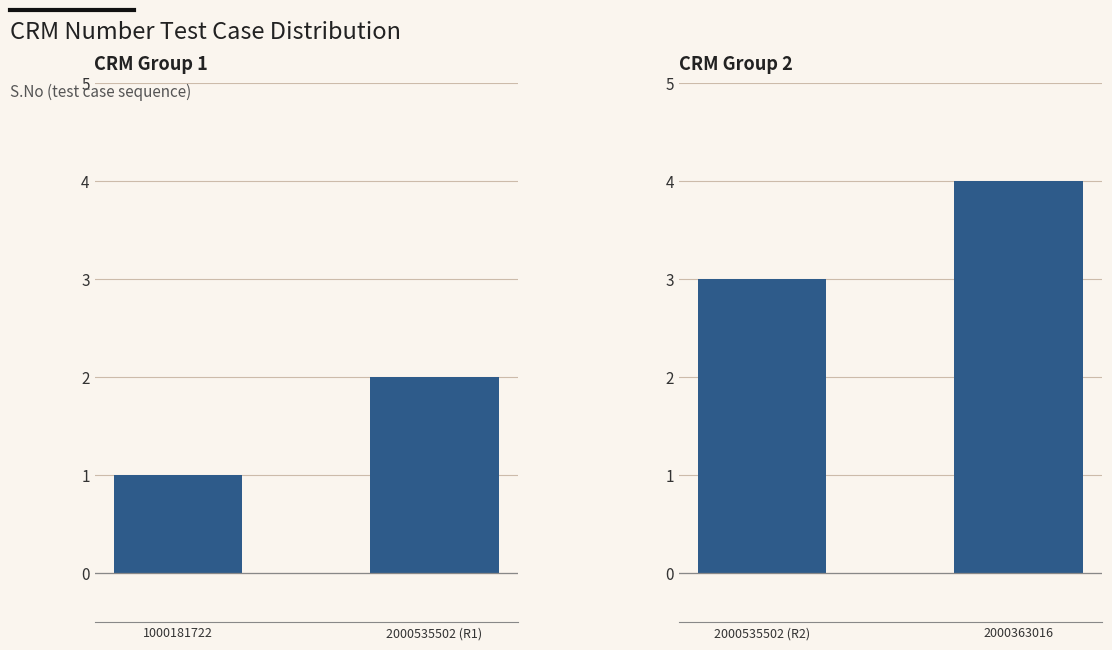

What is the change in value from 2000535502 (R2) to 2000363016?

+1